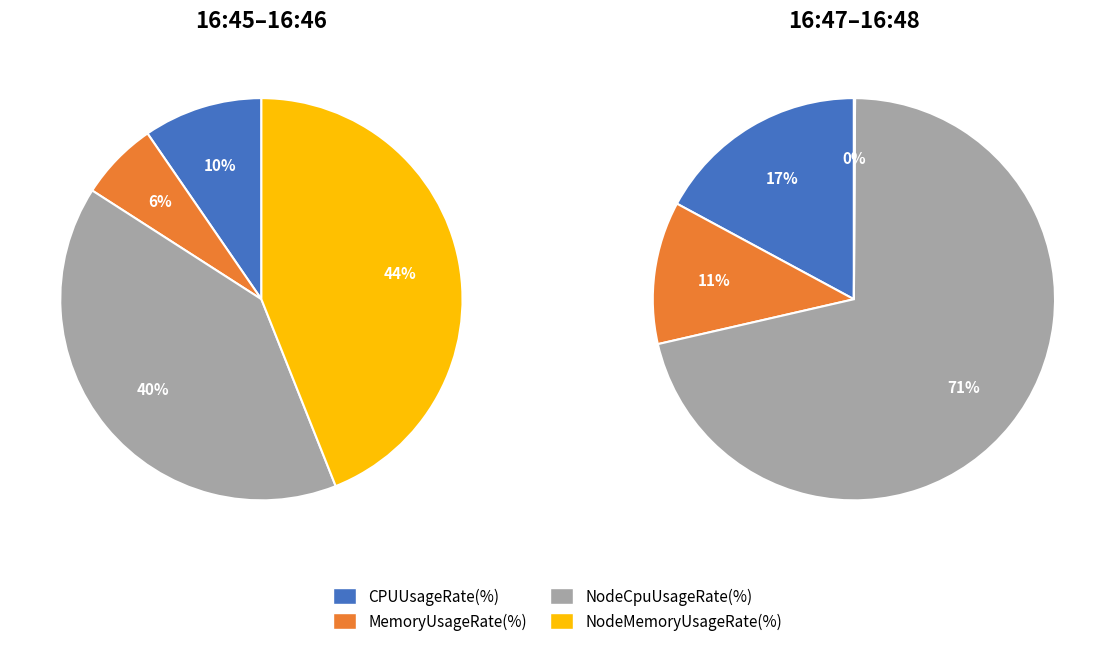

Count the number of slices in the pie.

4